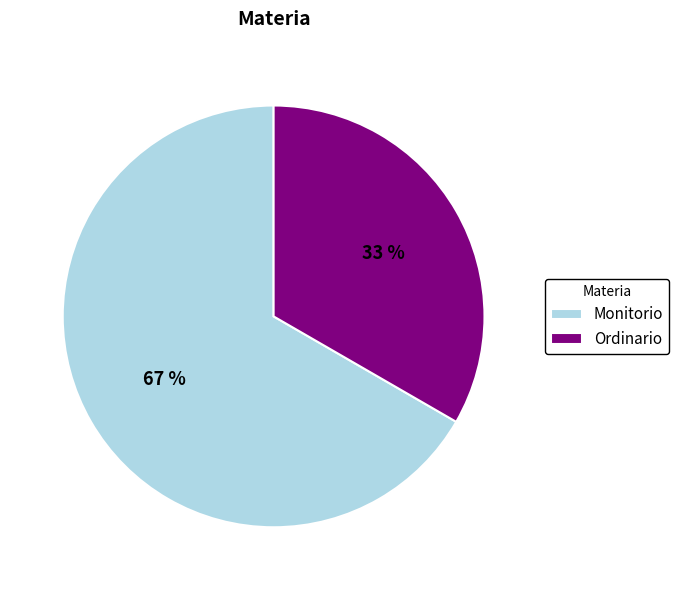

Count the number of slices in the pie.

2